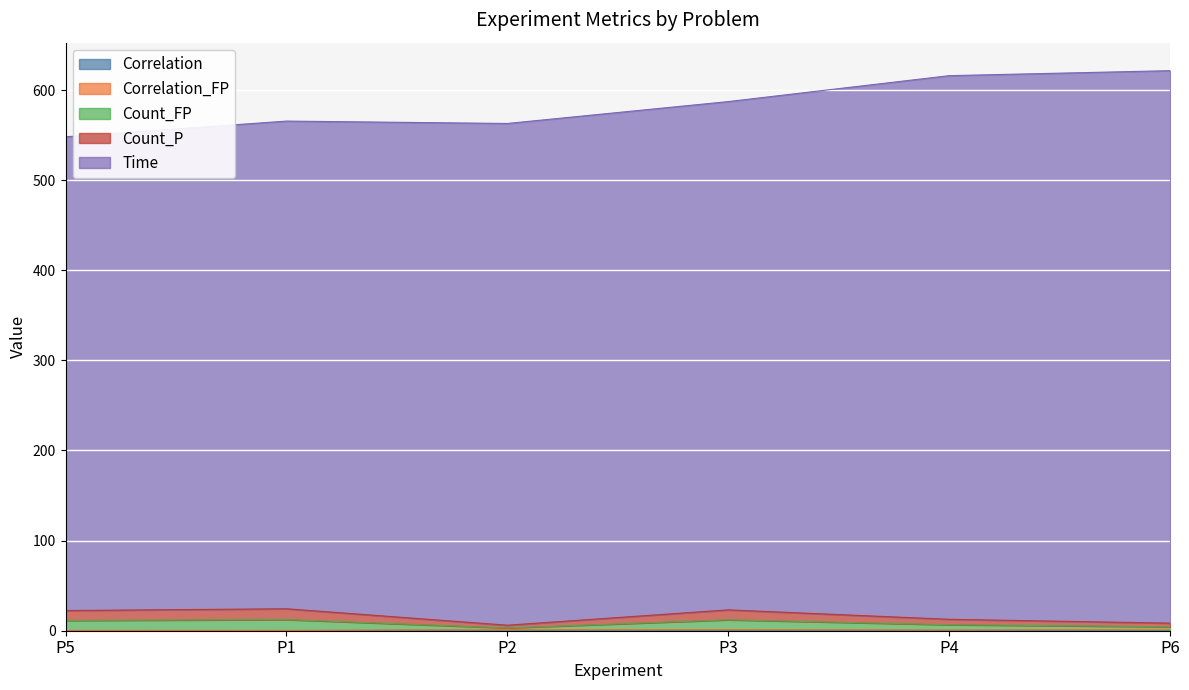

Between P1 and P5, which is larger?

P5